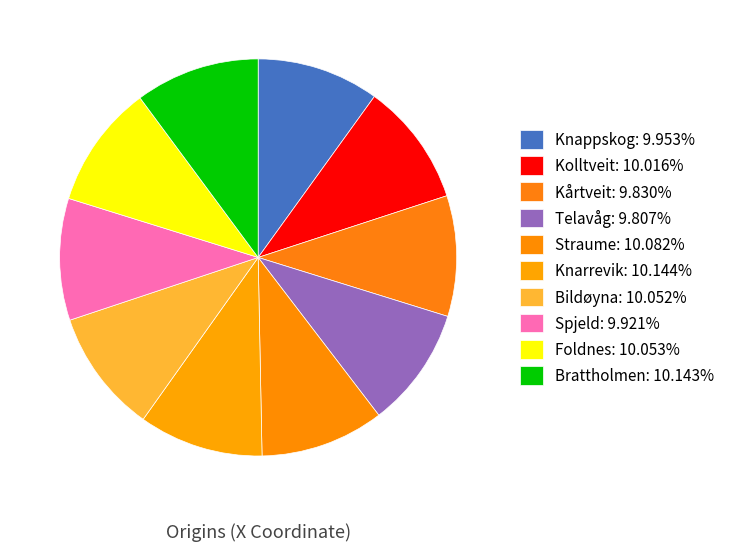

Does Bildøyna represent more than half of the total?

No